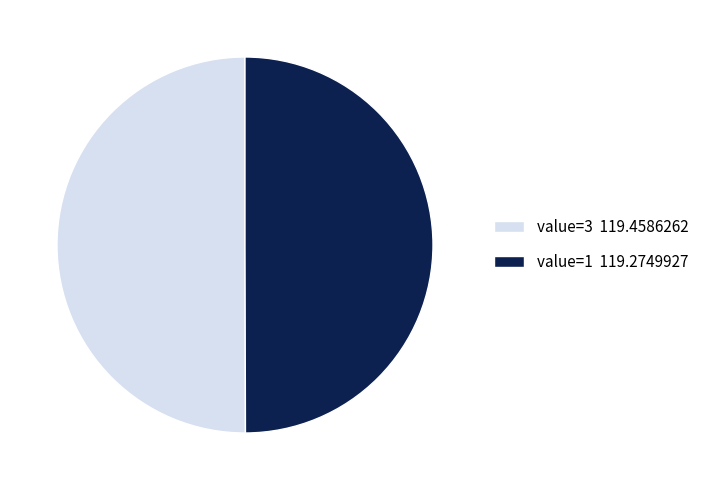

Is it true that value=3 119.4586262 is 38% of the pie?

False